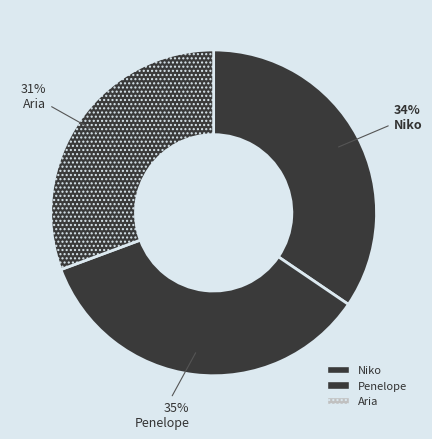

To the nearest percent, what is the combined percentage of Aria and Niko?

65%